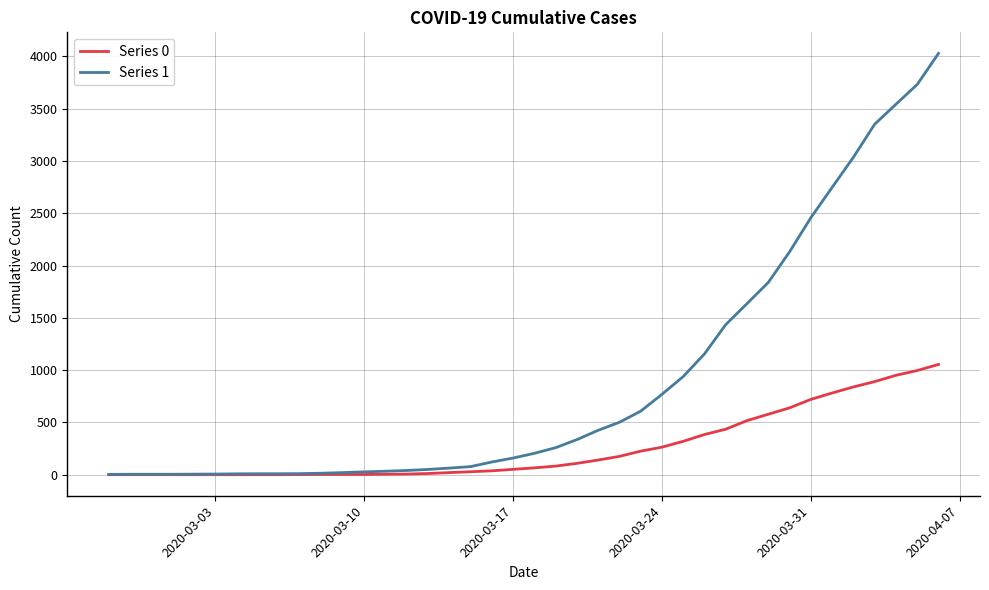

How many values in the Series 0 series are below 65?

20